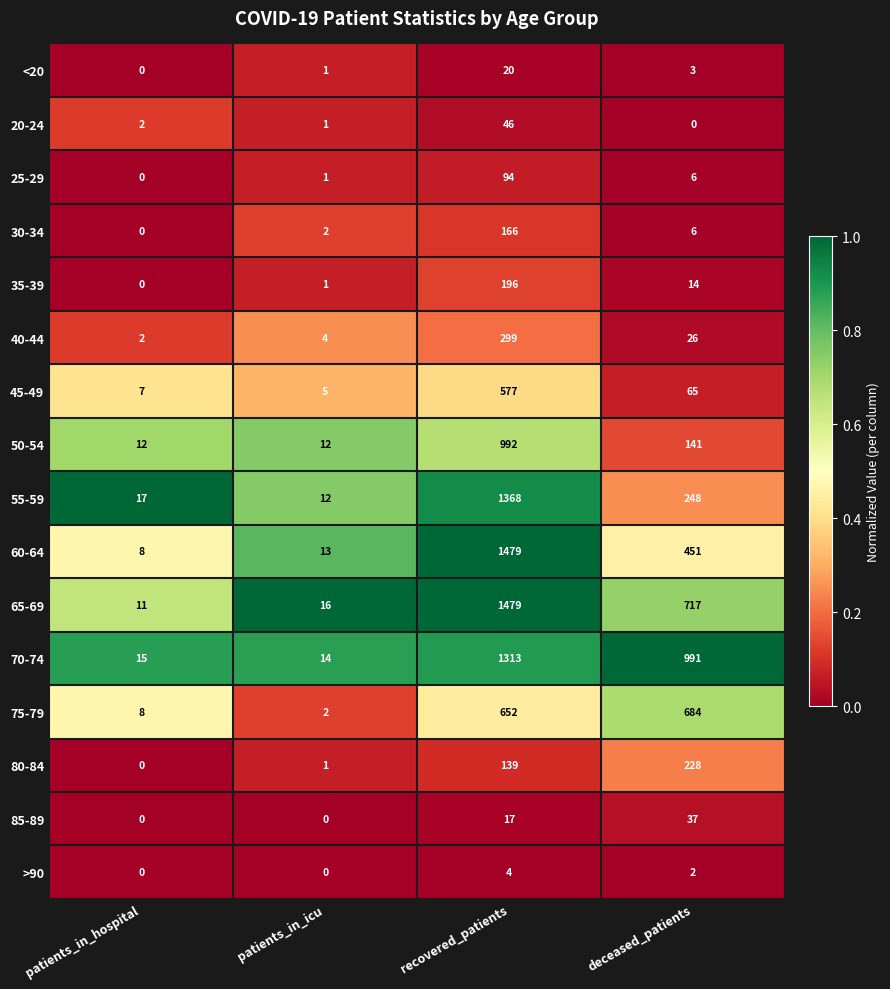

Between patients_in_icu and deceased_patients, which series saw the biggest shift?

70-74